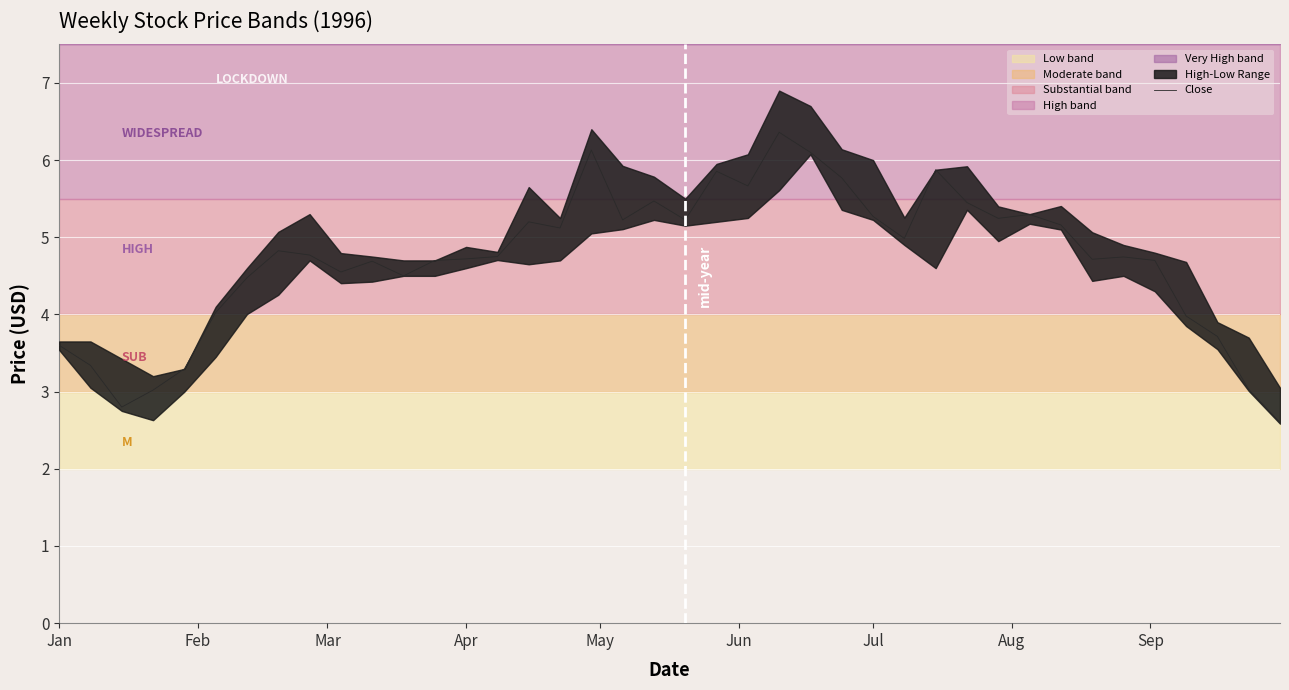

What is the maximum value for Close?

6.4